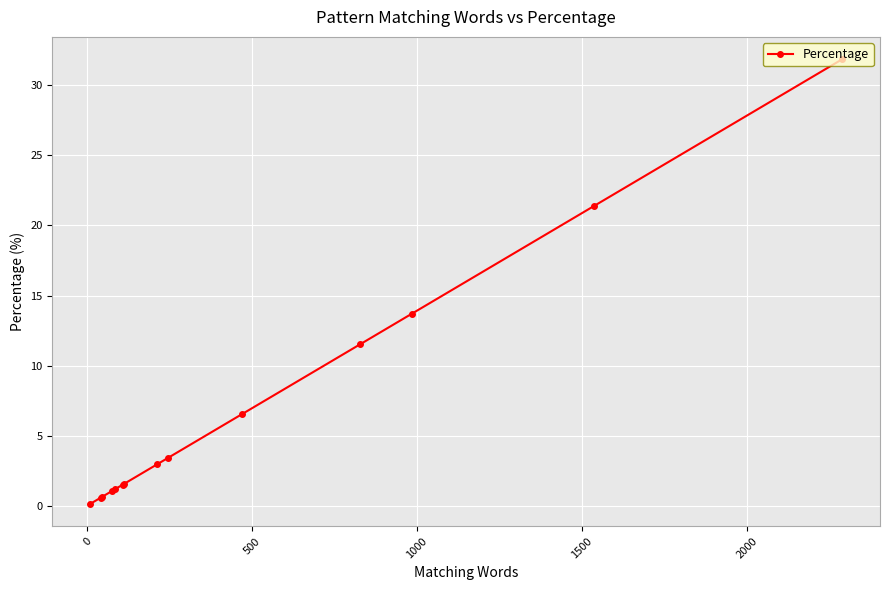

What is the value of the 7th point from the left?

1.6